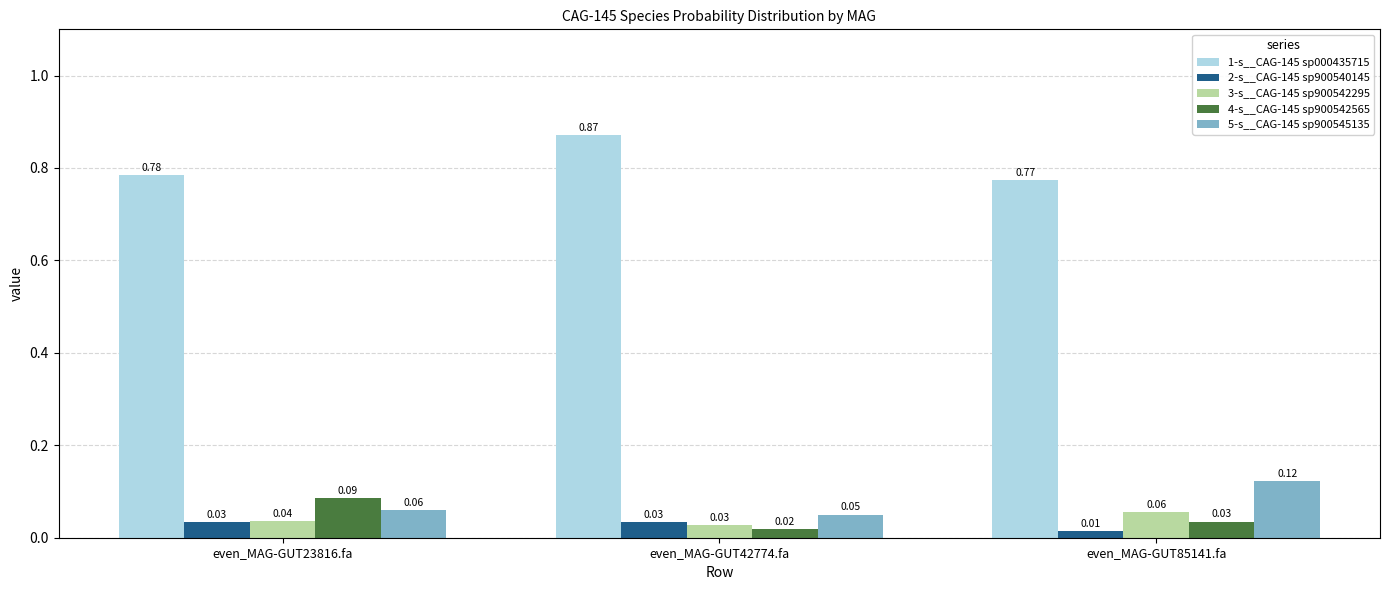

Rank the series by their maximum value, from lowest to highest.

2-s__CAG-145 sp900540145, 3-s__CAG-145 sp900542295, 4-s__CAG-145 sp900542565, 5-s__CAG-145 sp900545135, 1-s__CAG-145 sp000435715